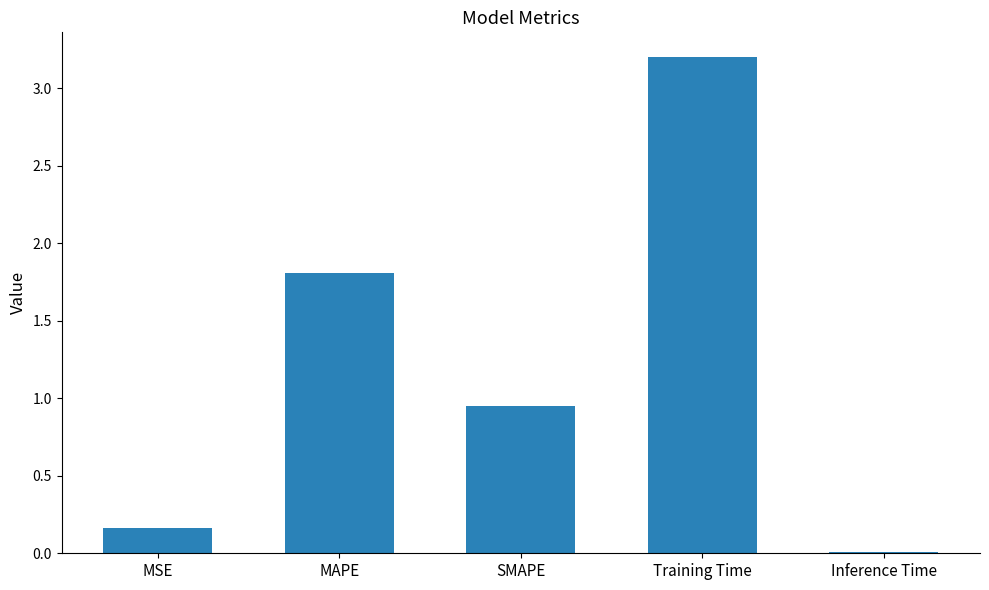

Are the bars grouped side by side (vs. stacked)?

No